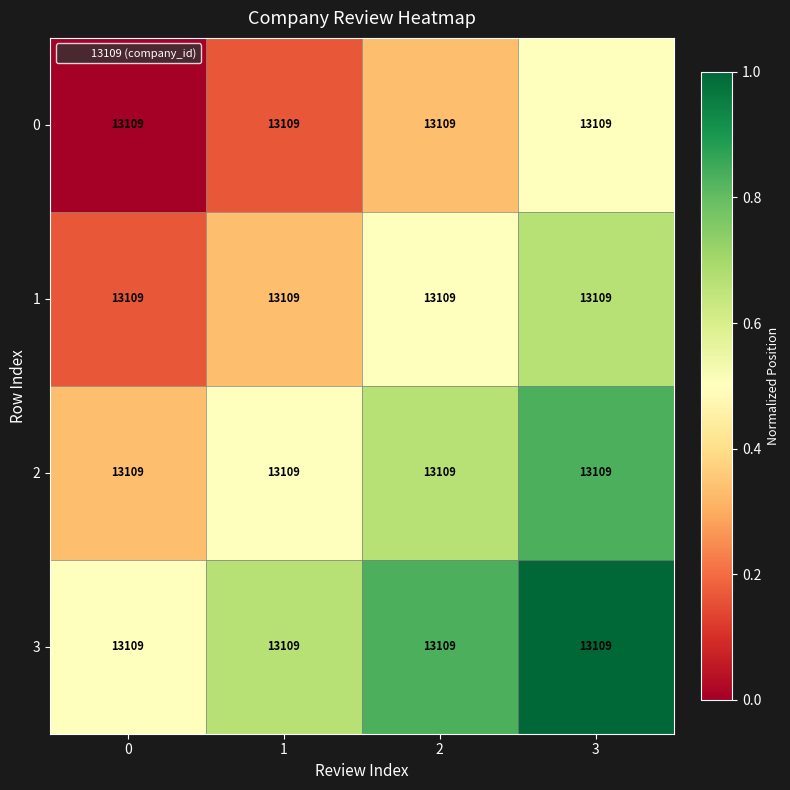

At how many categories does at least one series exceed 0?

4